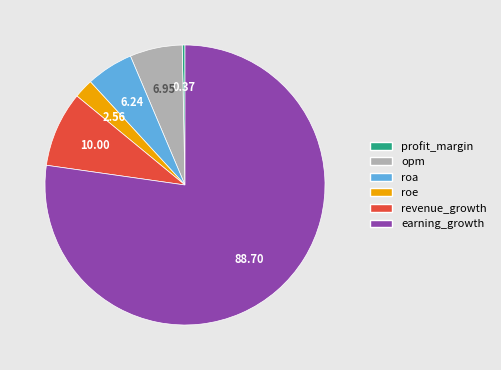

Is there any slice that represents more than half of the pie?

Yes